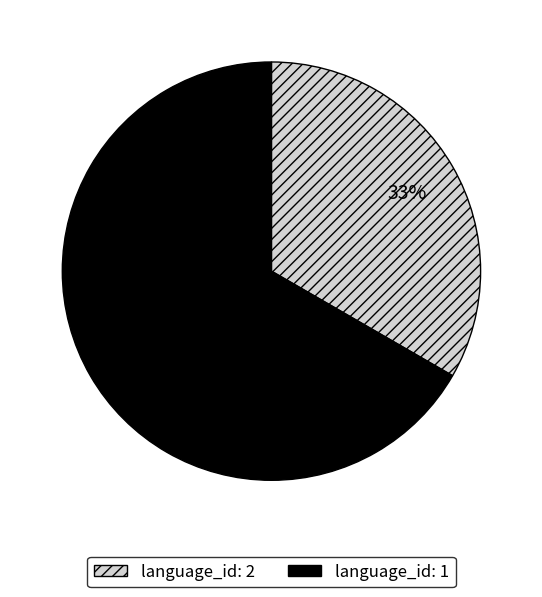

To the nearest percent, what is the average slice percentage?

50%